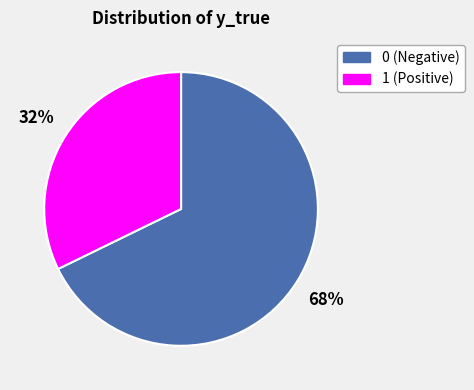

Count the number of slices in the pie.

2